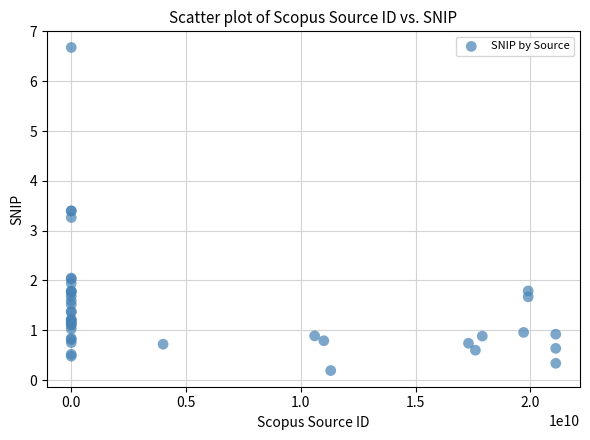

What Y value in the scatter plot is closest to 3?

3.3